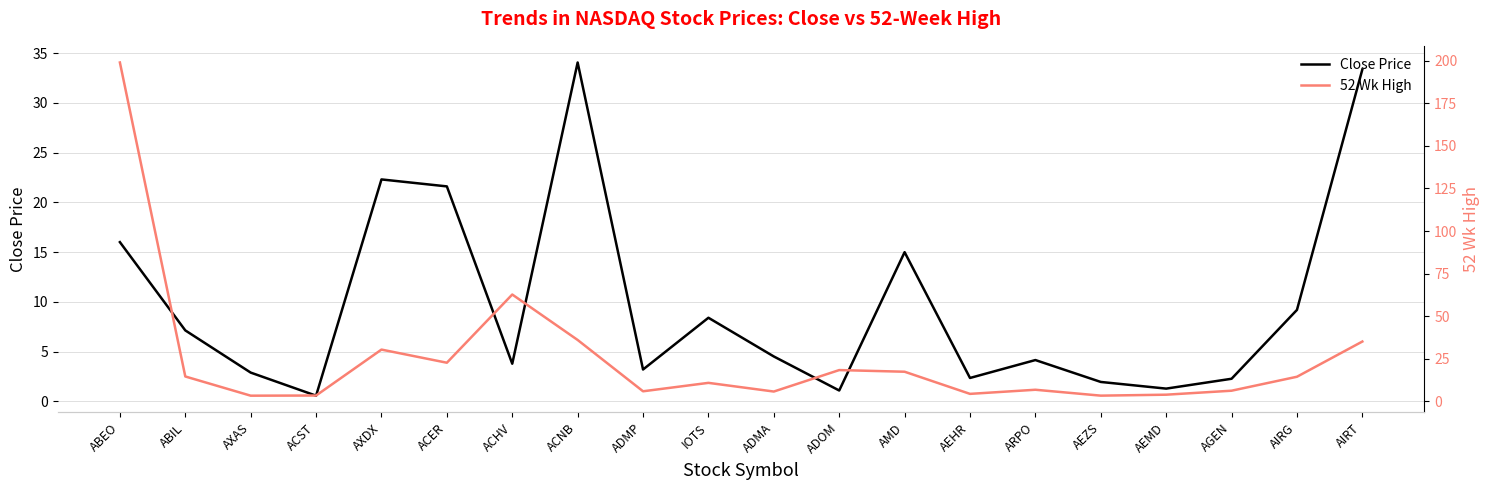

What is the minimum value shown in the chart?

0.6